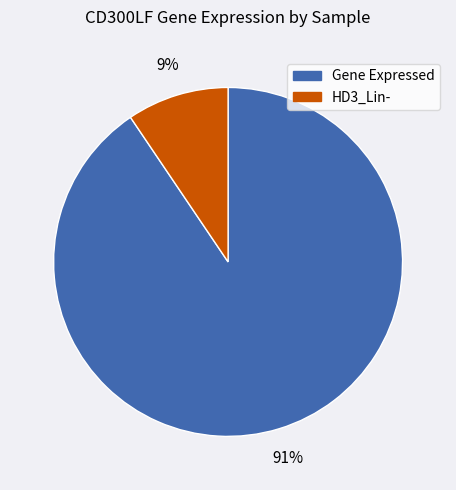

Does any single category account for the majority?

Yes